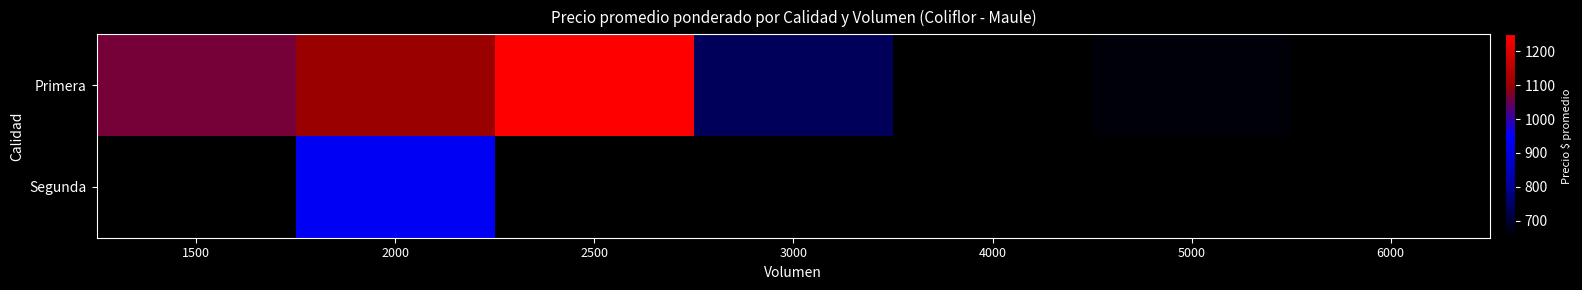

The Primera series shows 1067.0 at 1500. True or false?

True